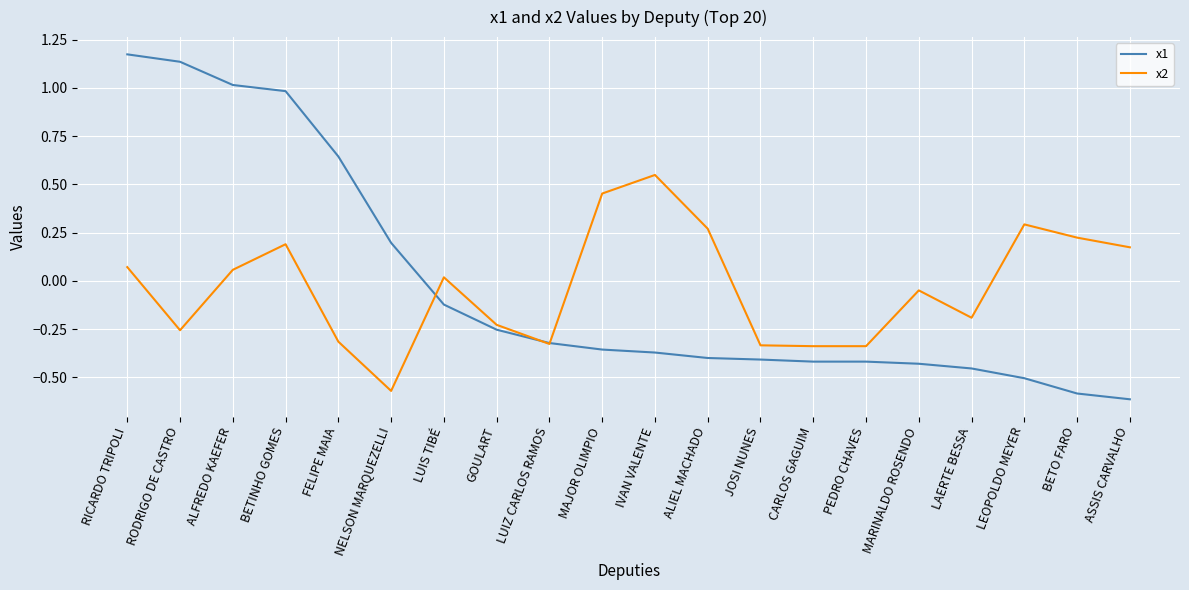

At how many categories does at least one series exceed 0?

13